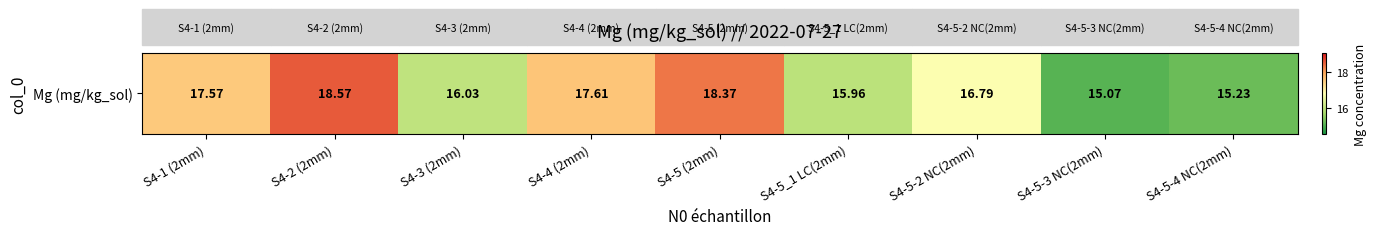

Approximately how many times larger is the value at S4-2 (2mm) compared to S4-5-4 NC(2mm)?

1.2